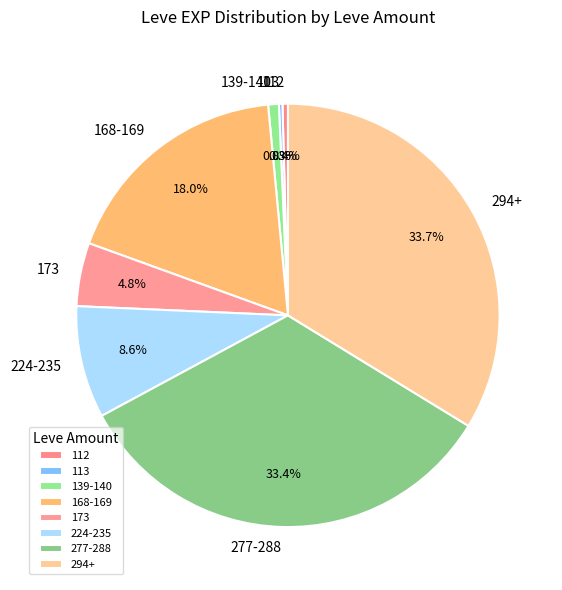

Does 139-140 account for over 50% of the chart?

No